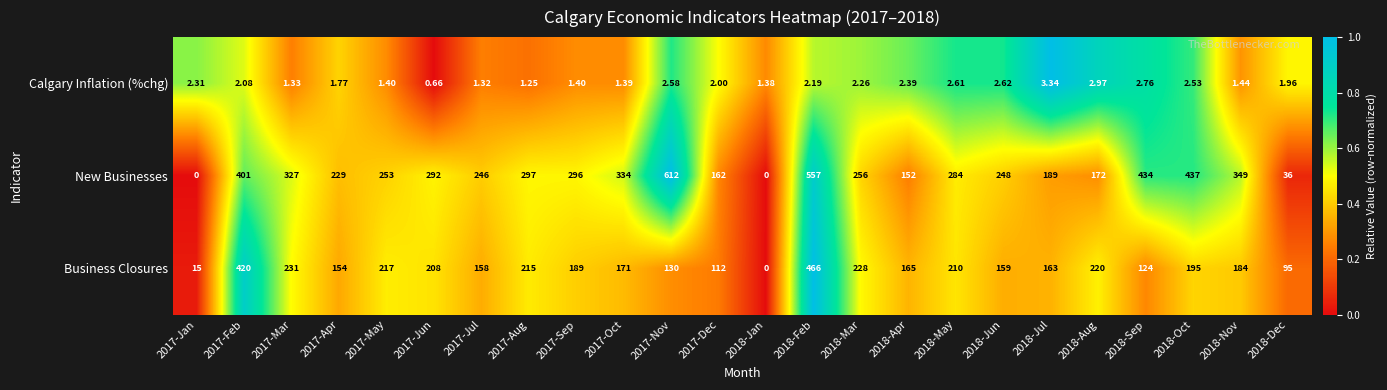

At 2017-Dec, list the series in order from largest to smallest.

New Businesses, Business Closures, Calgary Inflation (%chg)